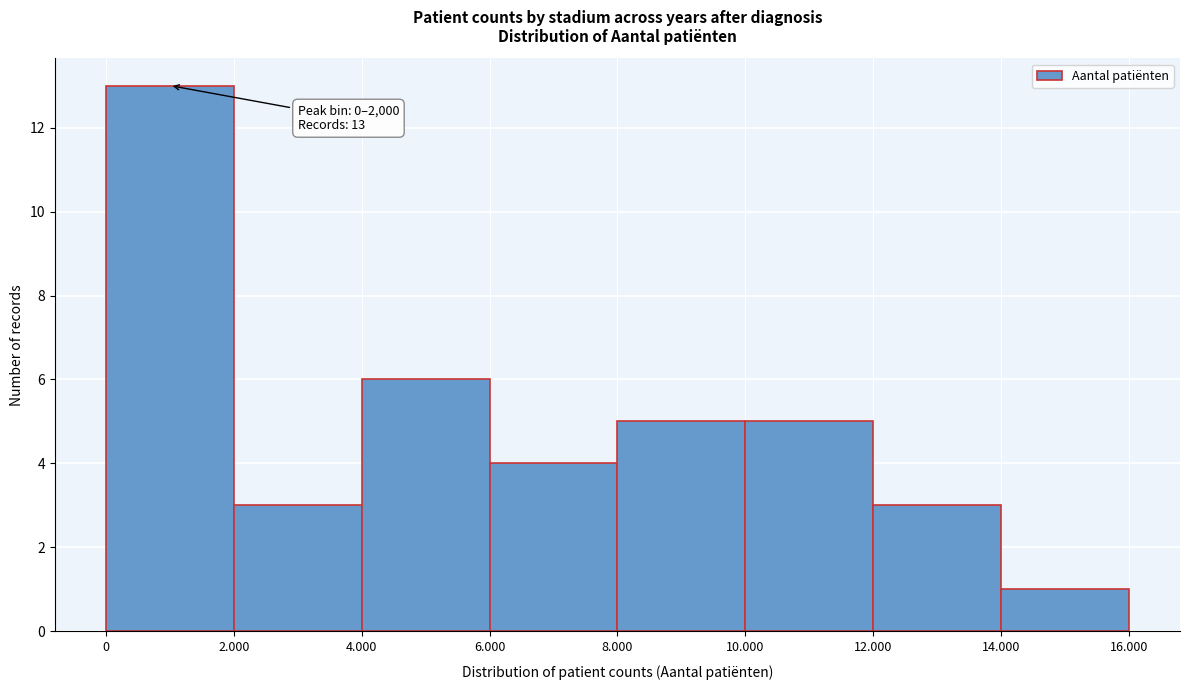

Reading right to left, what are all the values shown in this chart?

14.000=1	12.000=3	10.000=5	8.000=5	6.000=4	4.000=6	2.000=3	0=13